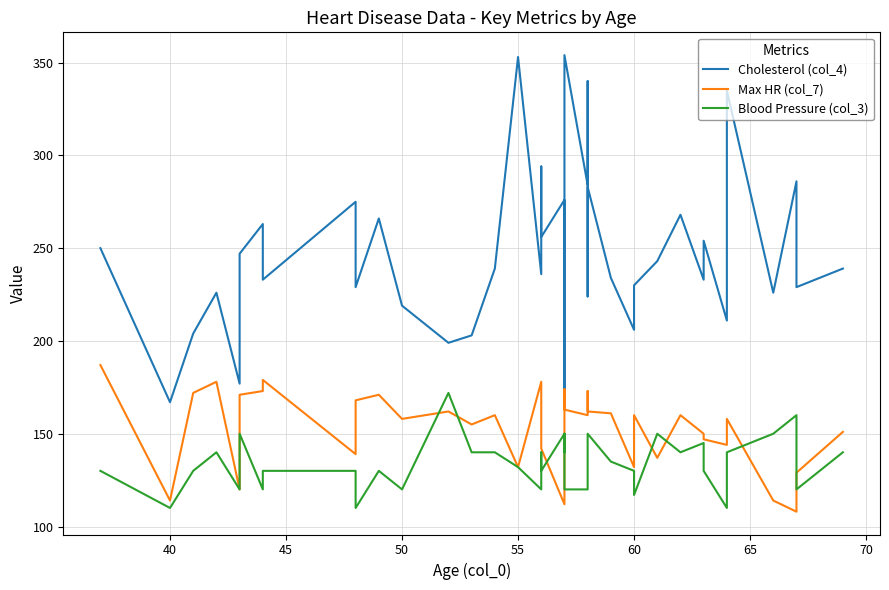

Which series has the largest total across all categories?

Cholesterol (col_4)